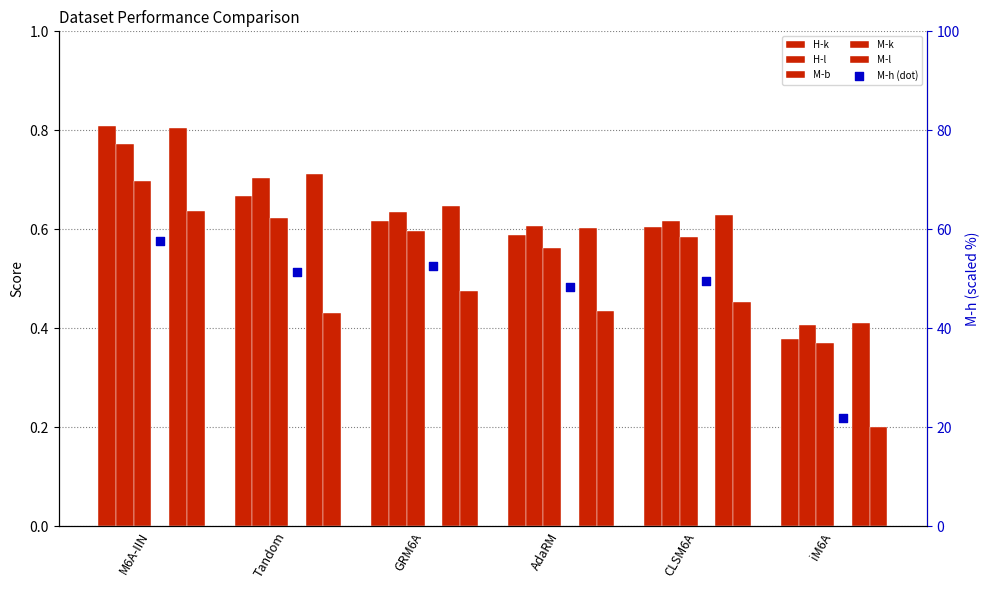

At which category is the sum across all series the highest?

M6A-IIN